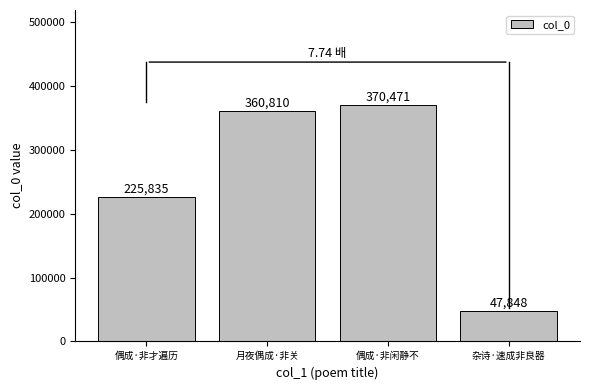

Reading right to left, extract all data points from this chart.

杂诗·速成非良器=47848	偶成·非闲静不=370471	月夜偶成·非关=360810	偶成·非才遍历=225835